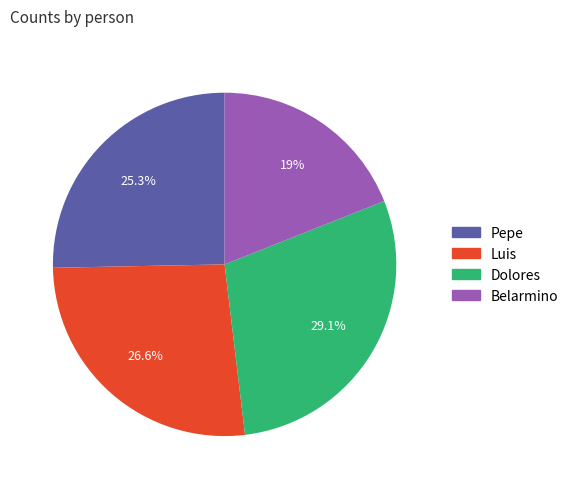

Is Pepe the majority of the pie?

No